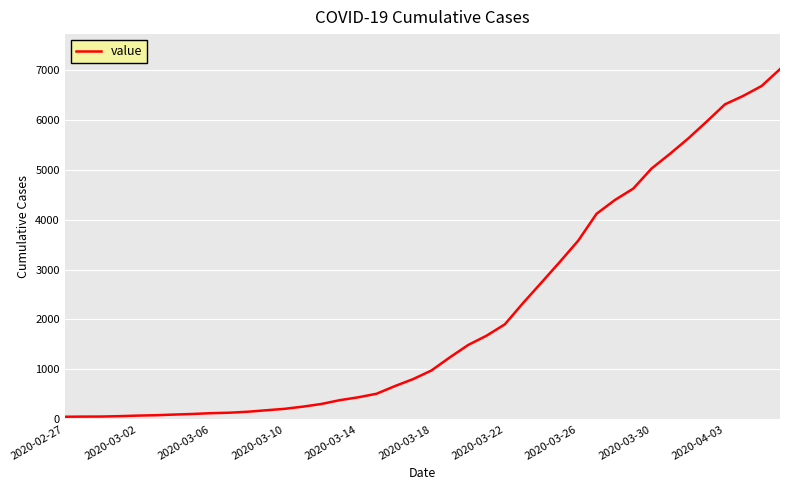

Is it true that the value at 2020-03-26 is 5173?

False